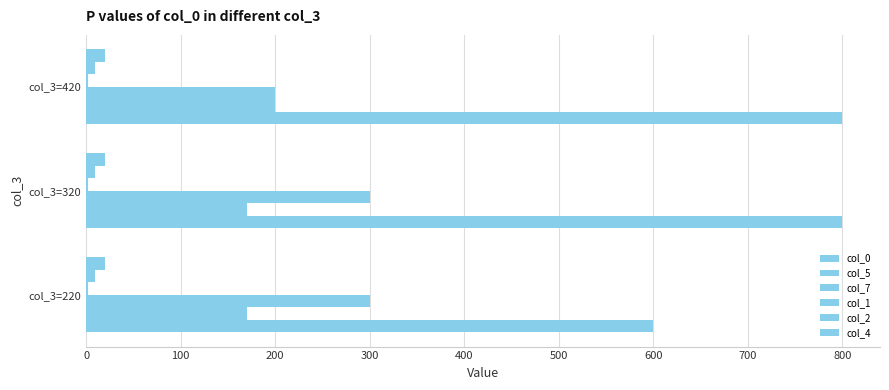

What is the highest value of the col_2 series?

0.1